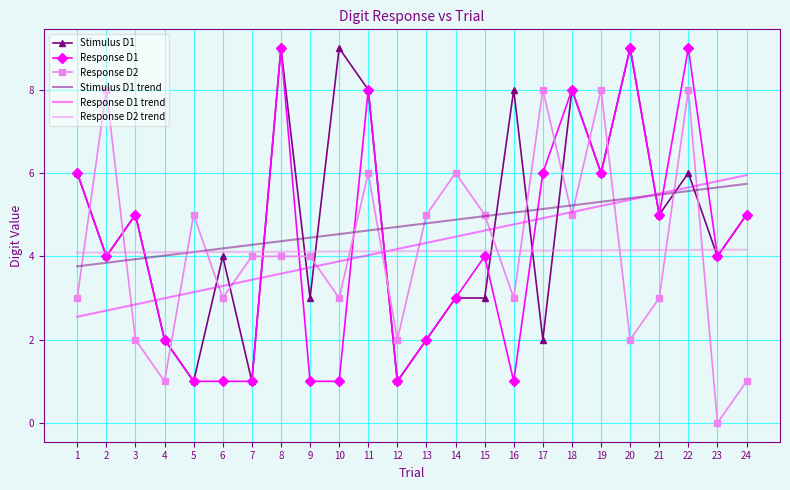

How many categories are shown in the chart?

24